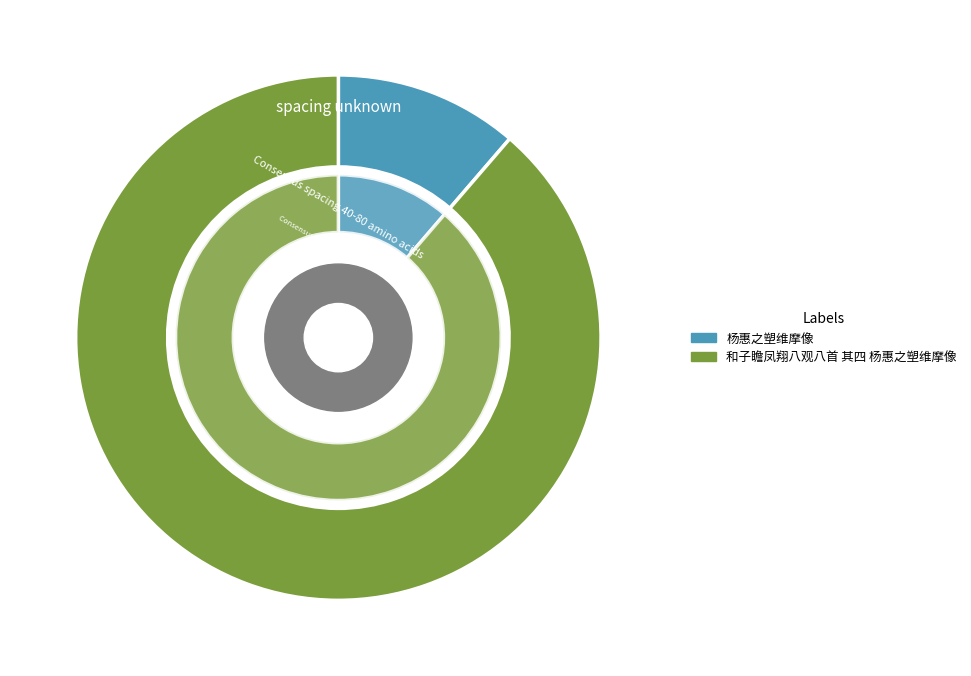

What percentage do 和子瞻凤翔八观八首 其四 杨惠之塑维摩像 and 杨惠之塑维摩像 together represent?

100.0%